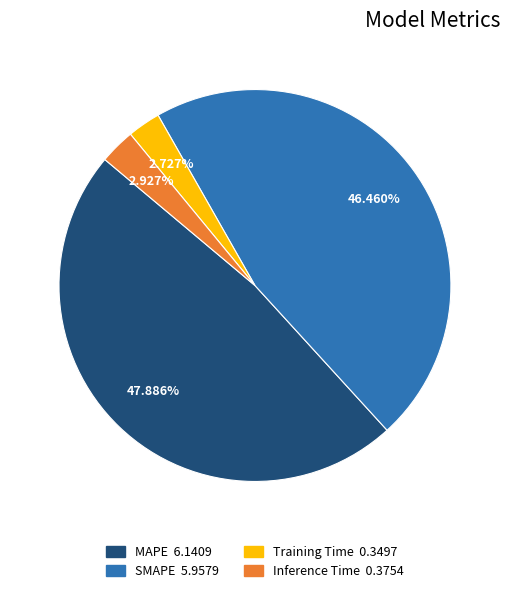

Does any single category account for the majority?

No